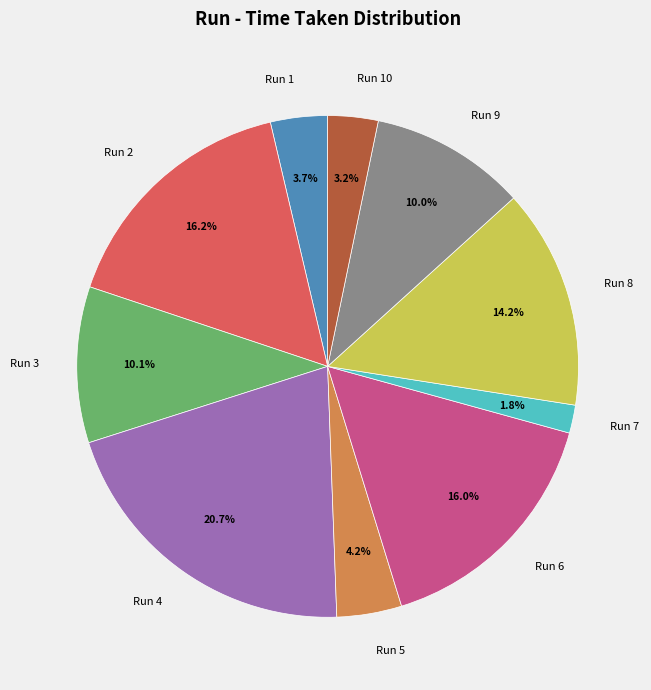

To the nearest percent, what is the combined percentage of Run 4 and Run 2?

37%